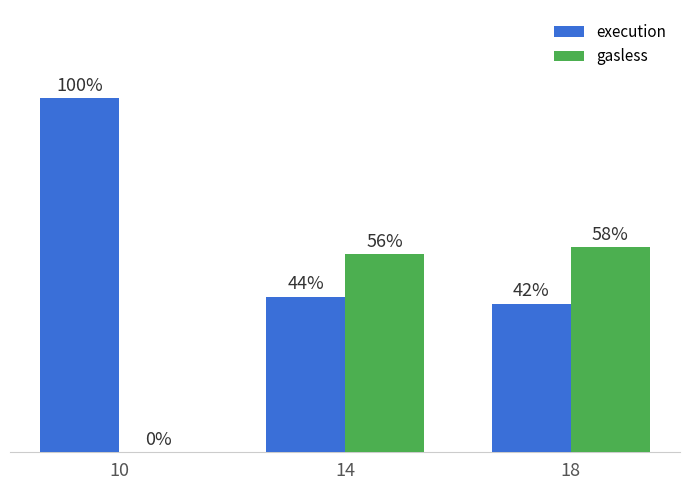

Which series has the largest total across all categories?

execution